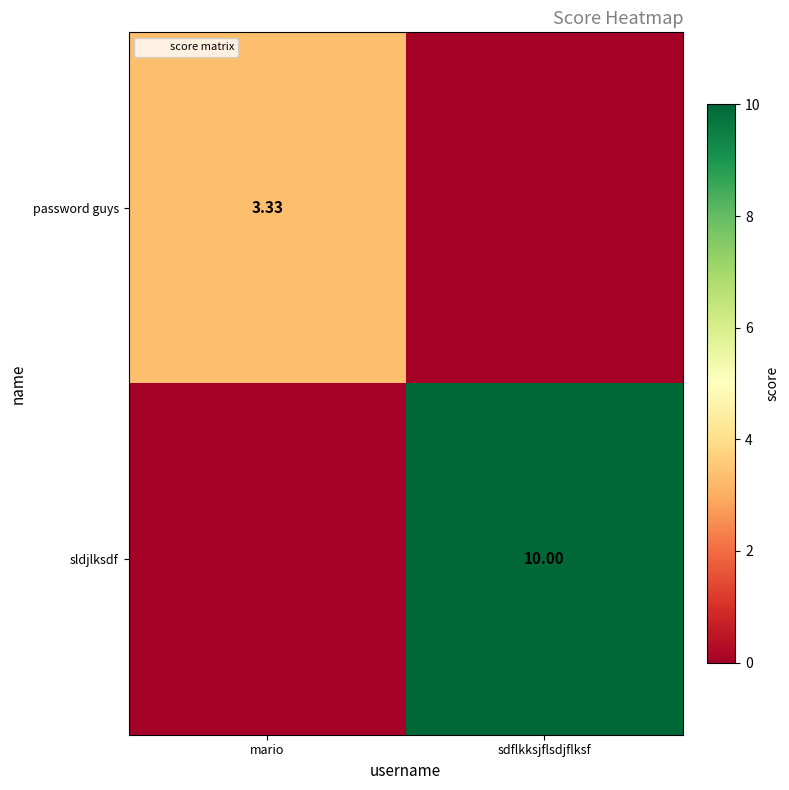

How many values in the sldjlksdf series are below 10?

1